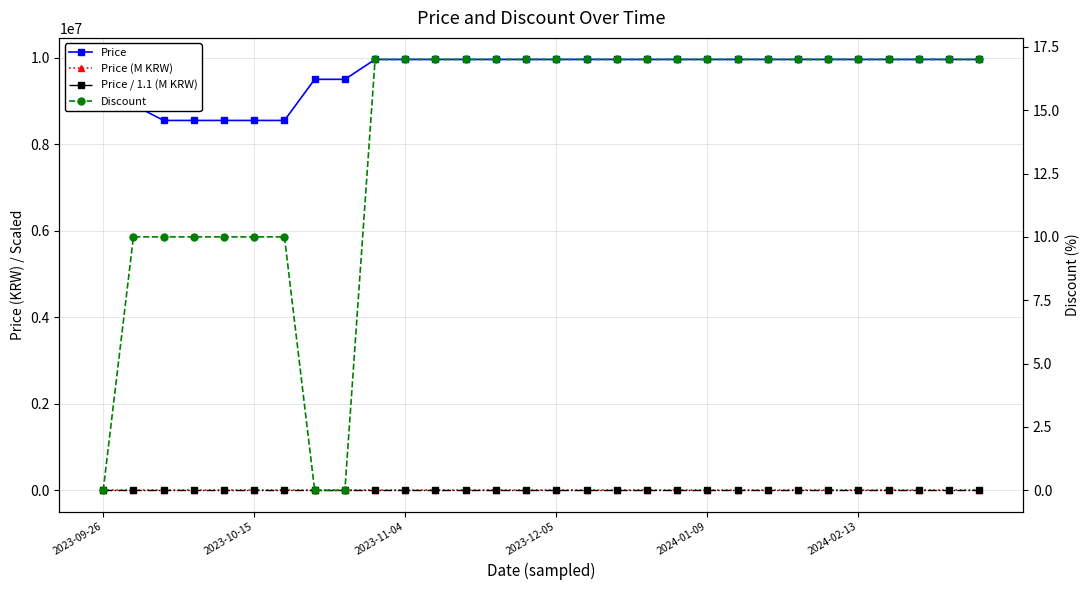

Which series ends up on top after the final intersection of Price / 1.1 (M KRW) and Discount?

Discount